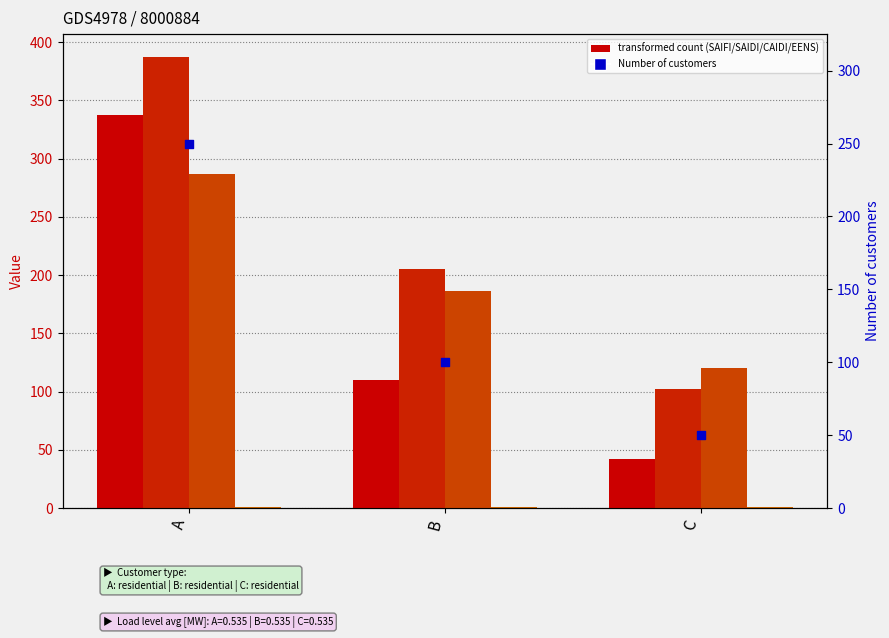

At which category is the sum across all series the highest?

A